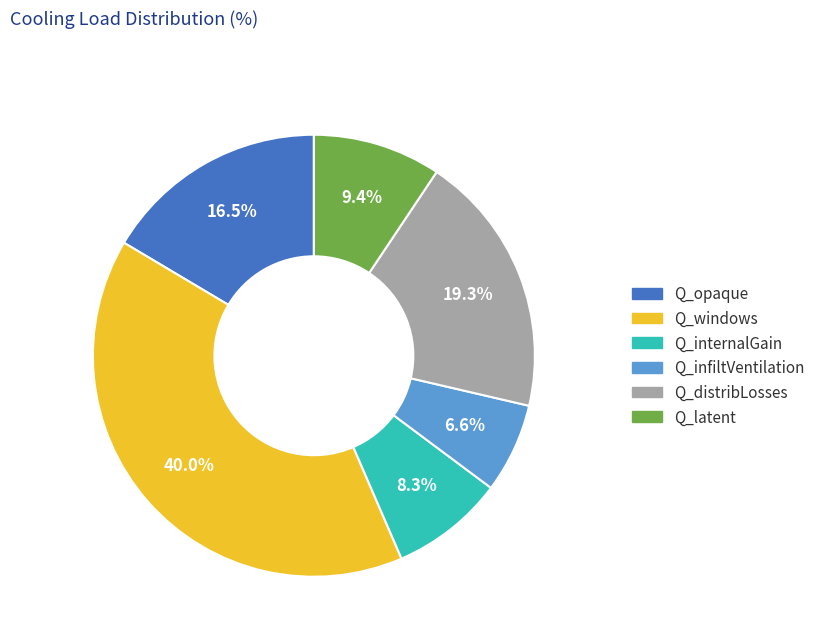

Approximately how many times larger is the value at Q_latent compared to Q_infiltVentilation?

1.4